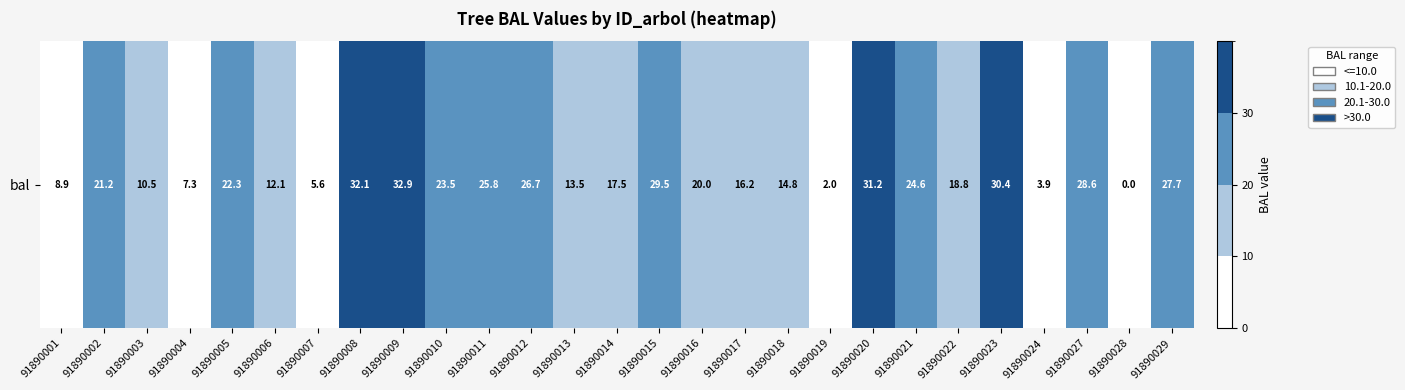

What is the greatest value displayed?

32.9